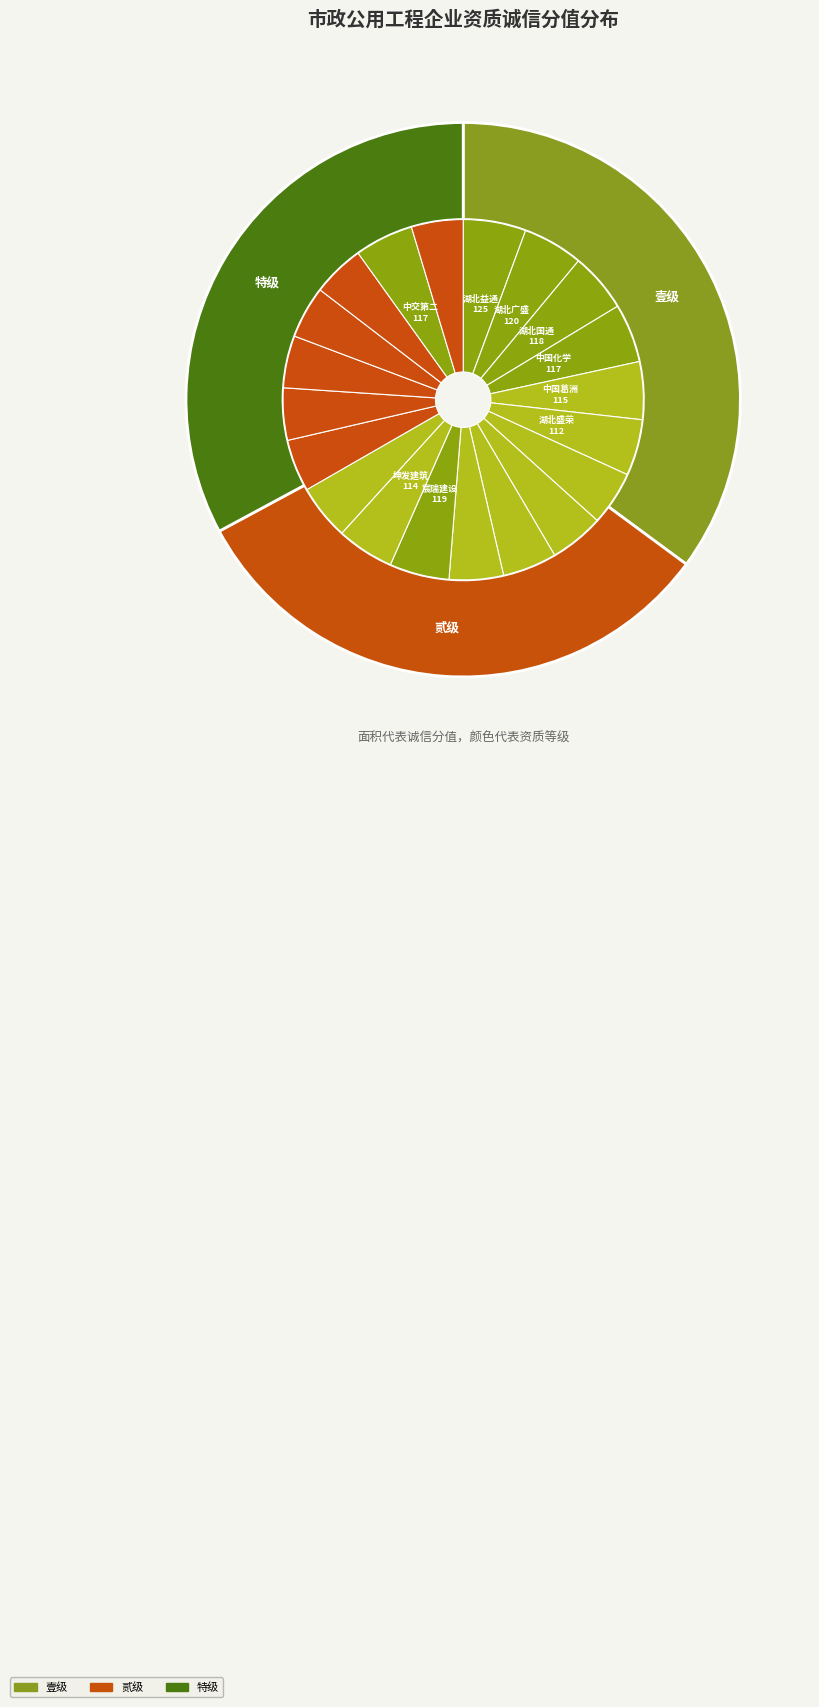

Is it true that 建筑业企业资质_施工总承包_市政公用工程_特级 is 33% of the pie?

True